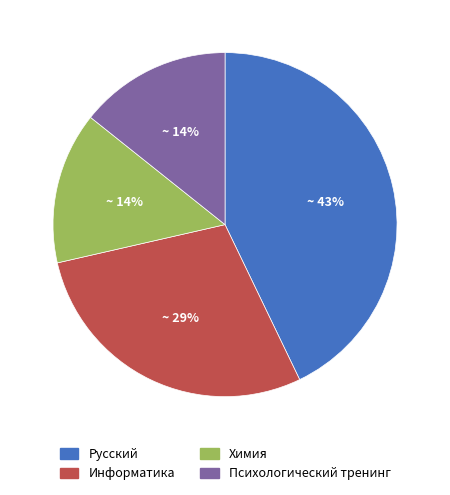

How many slices are in this pie chart?

4